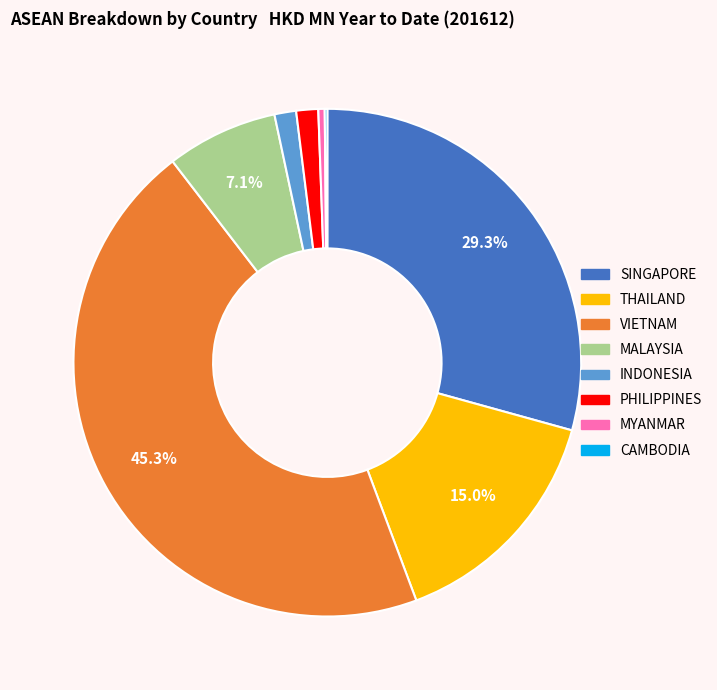

Does any single category account for the majority?

No